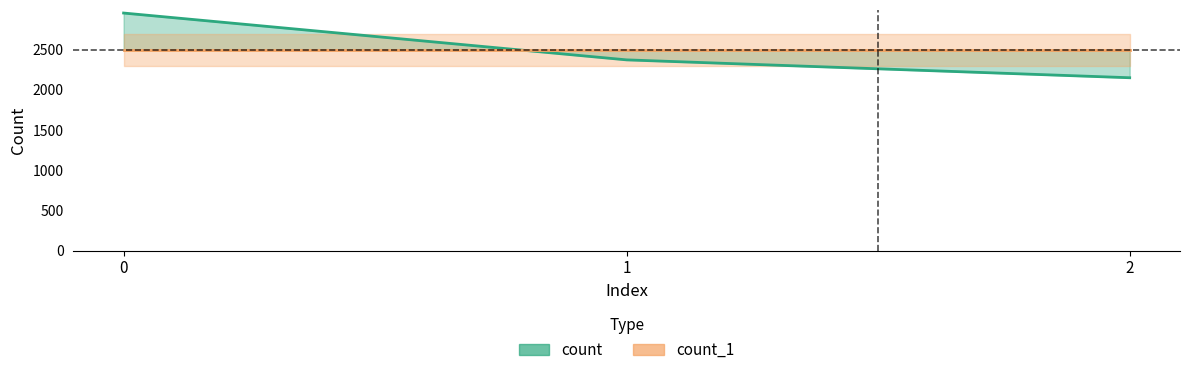

Which category has the lowest value across all series?

2